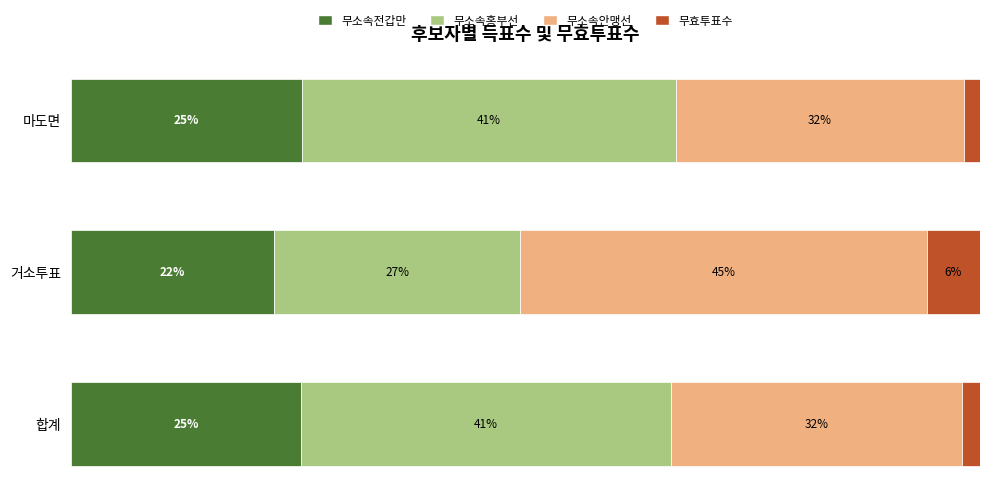

At which label is 무소속전갑만 closest to 23?

거소투표